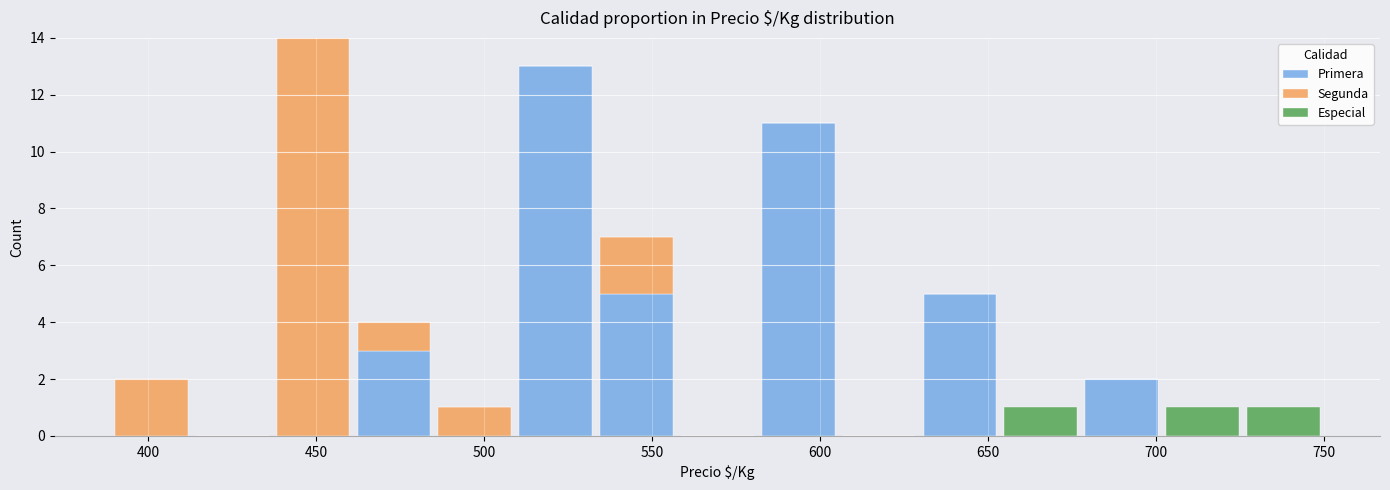

Reading left to right, list every stacked bar in this chart as the range it spans on the x-axis followed by its total height. Neither the bar edges nor the heights are printed on the chart, so give them approximately, as read against the axes.

390 to 415: 2
415 to 435: 0
435 to 460: 14
460 to 485: 4
485 to 510: 1
510 to 535: 13
535 to 555: 7
555 to 580: 0
580 to 605: 11
605 to 630: 0
630 to 655: 5
655 to 680: 1
680 to 700: 2
700 to 725: 1
725 to 750: 1